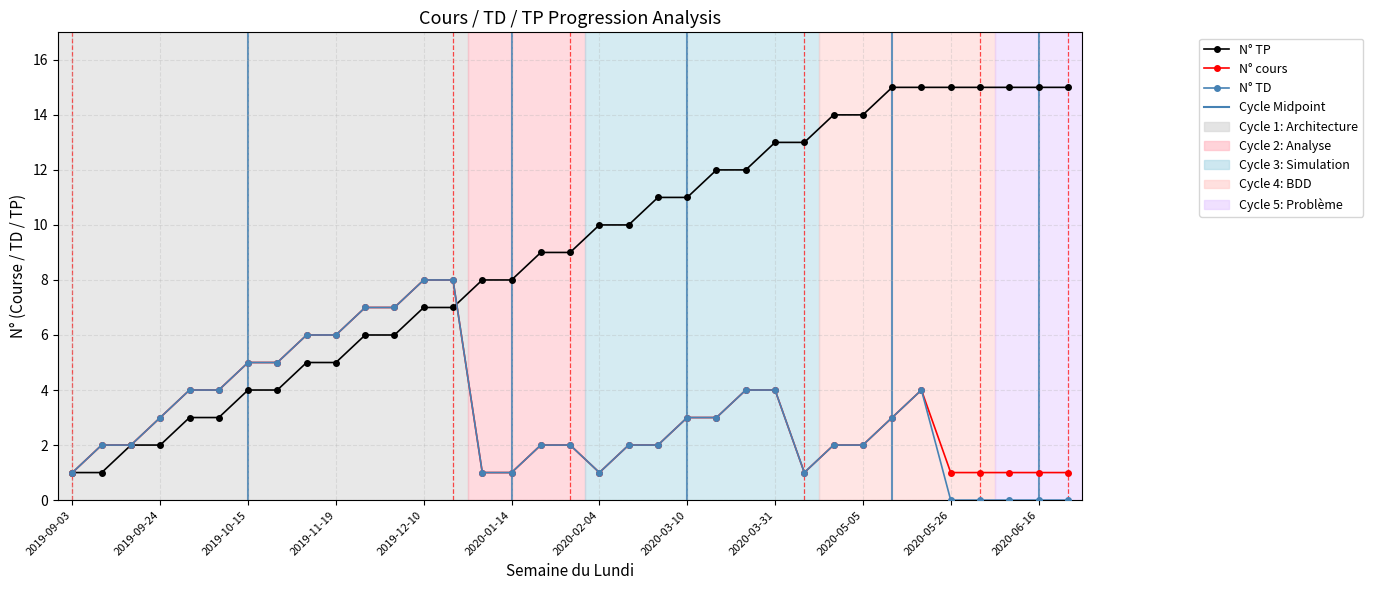

What is the maximum value shown in the chart?

15